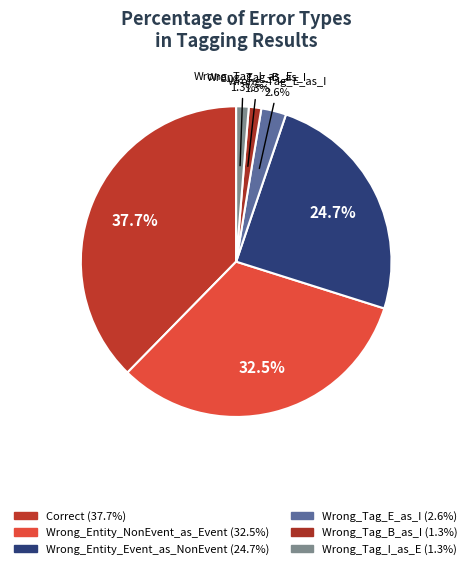

How many slices are in this pie chart?

6